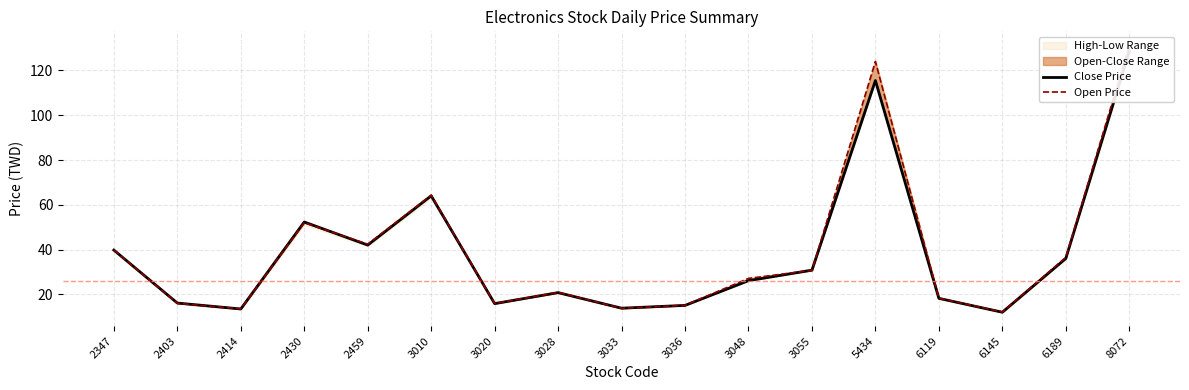

How many interior local valleys does the Open Price series have?

5